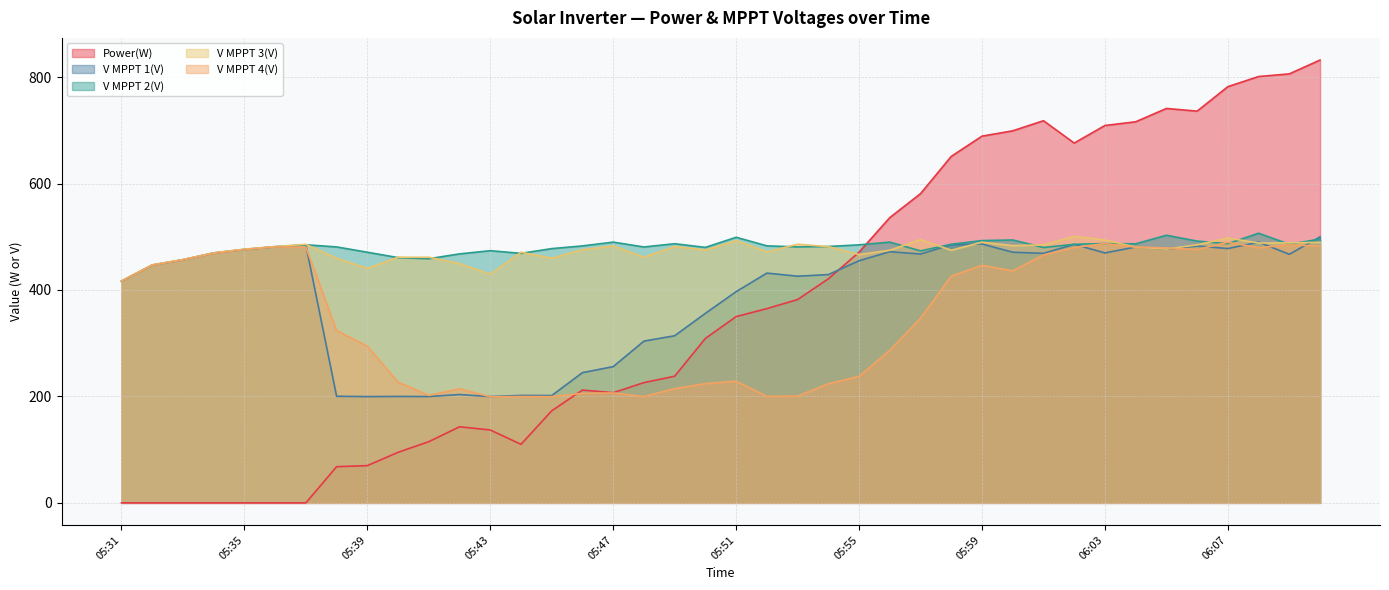

How many lines are shown in the chart?

5